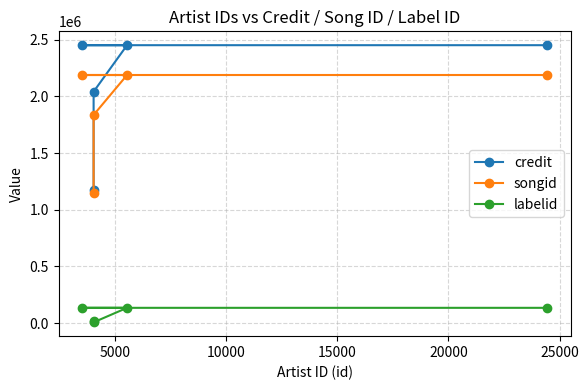

Which series has the largest total across all categories?

credit